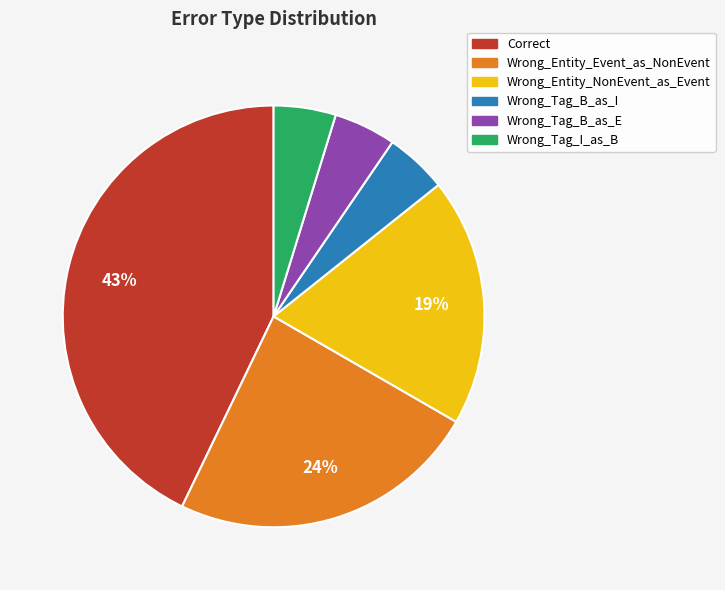

To the nearest percent, what is the difference between the Wrong_Entity_Event_as_NonEvent and Wrong_Entity_NonEvent_as_Event slice percentages?

5%